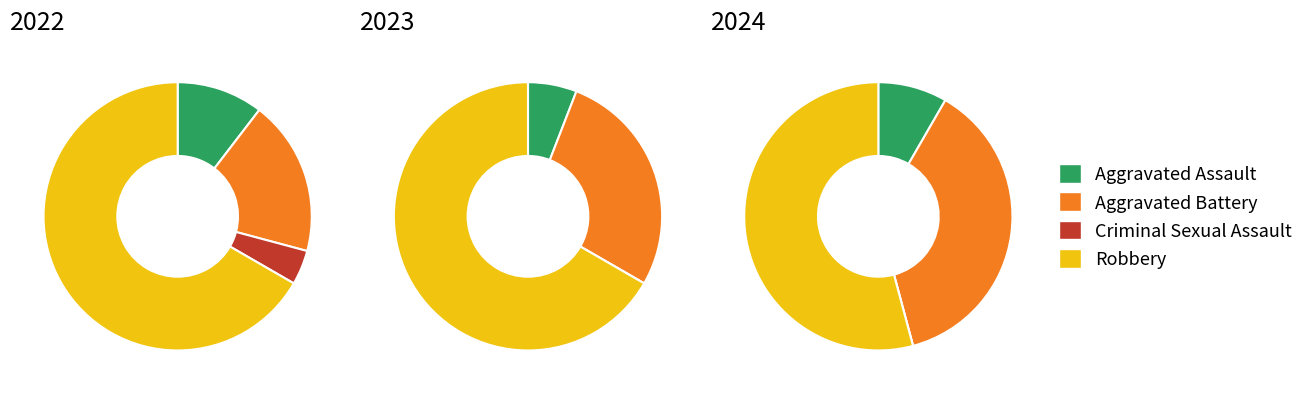

To the nearest percent, what percentage of the pie is values_2022?

10%